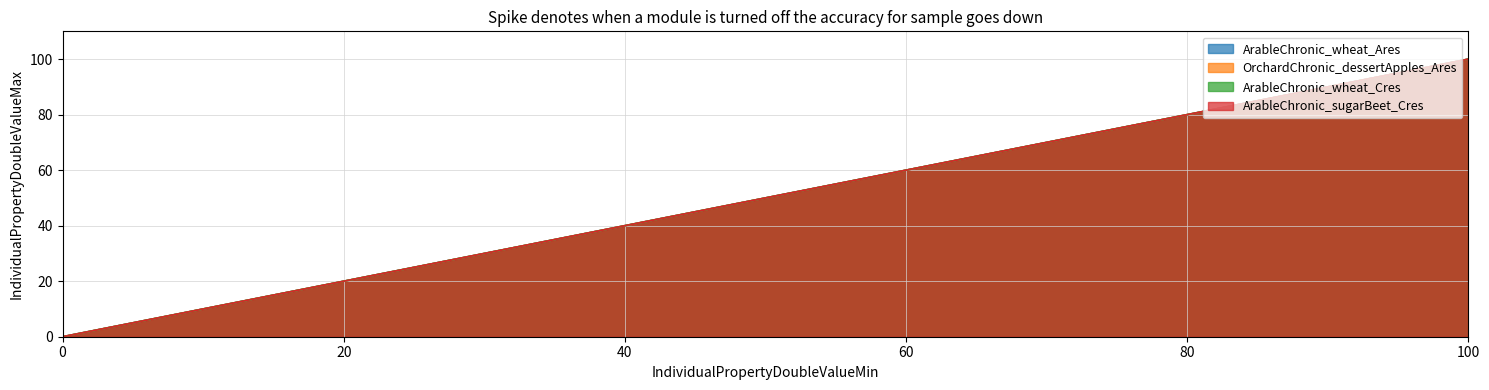

At which category is the sum across all series the highest?

100